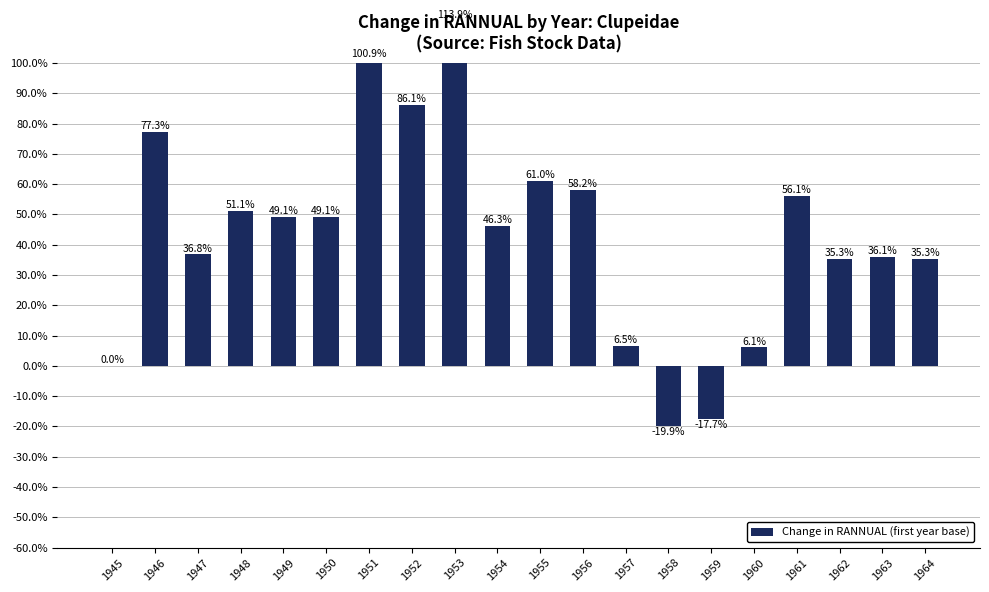

Reading right to left, transcribe all the data shown in this chart.

1964=35.3	1963=36.1	1962=35.3	1961=56.1	1960=6.1	1959=-17.7	1958=-19.9	1957=6.5	1956=58.2	1955=61.0	1954=46.3	1953=113.9	1952=86.1	1951=100.9	1950=49.1	1949=49.1	1948=51.1	1947=36.8	1946=77.3	1945=0.0